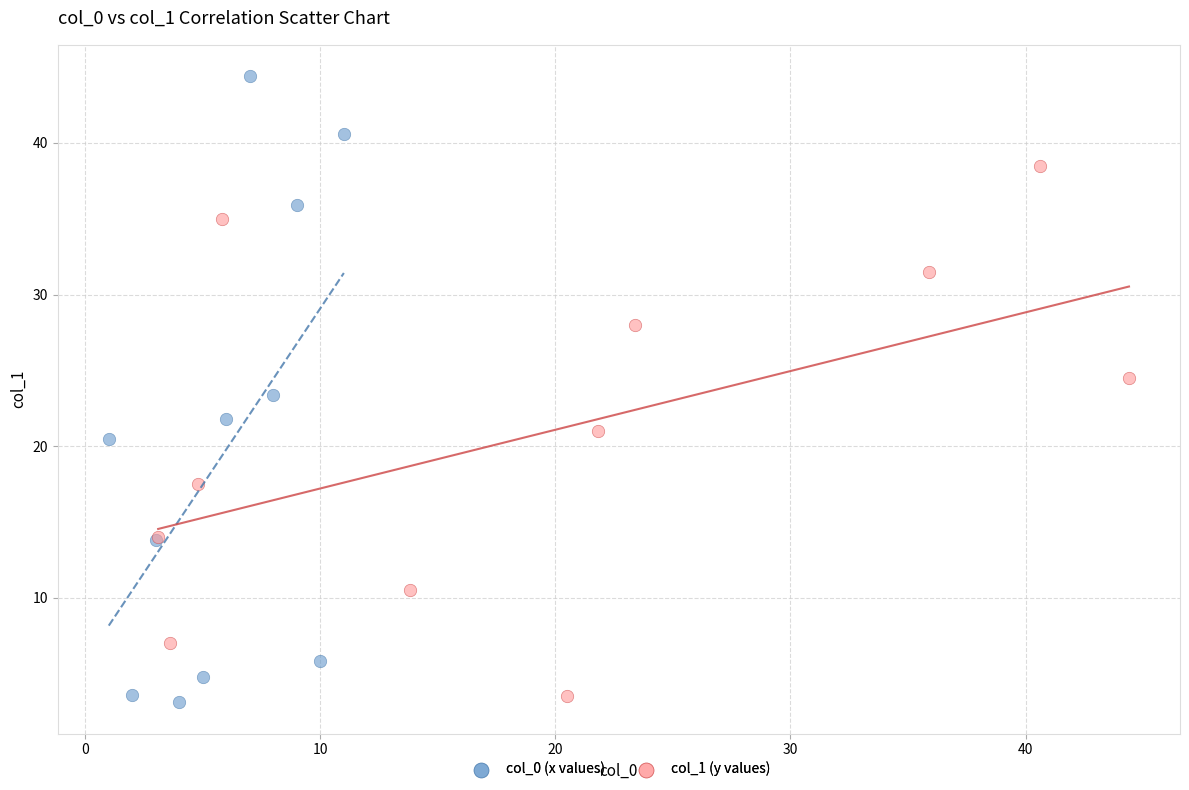

Which series has the widest spread of Y values?

col_0 (x values)